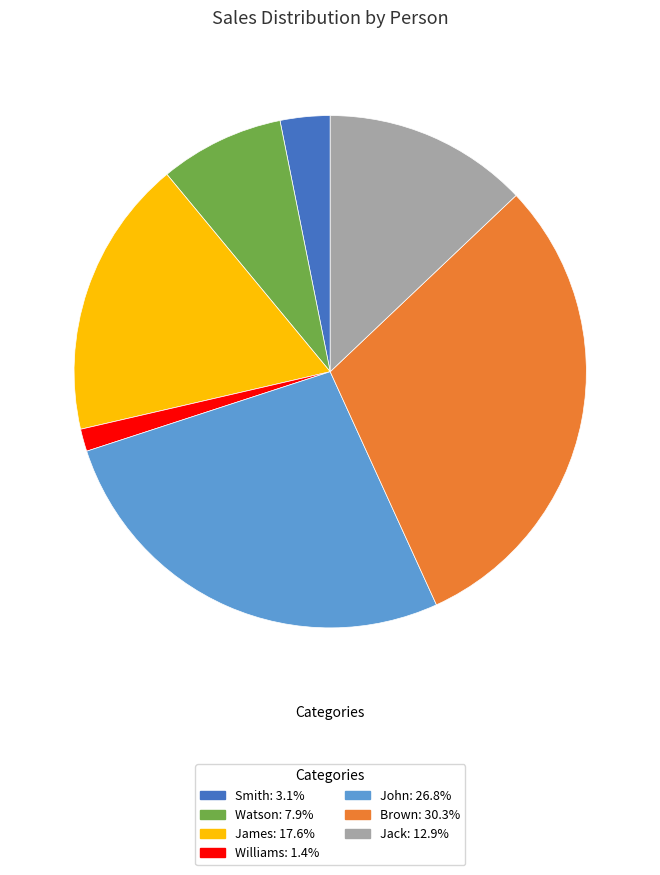

Do Brown: 30.3% and John: 26.8% together represent more than half of the pie?

Yes